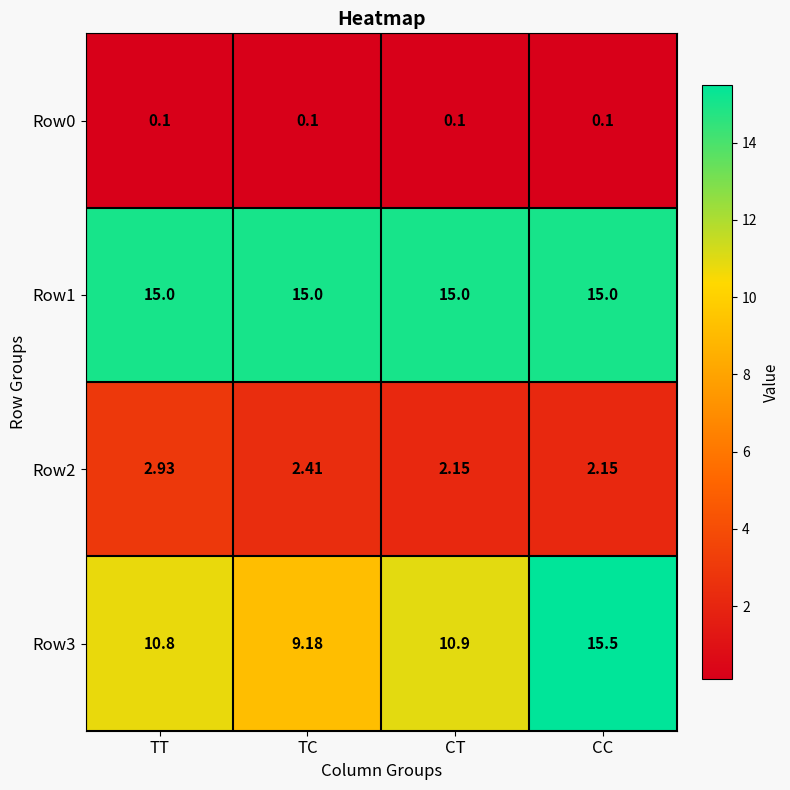

What is the difference between the highest and lowest values at TT?

14.9